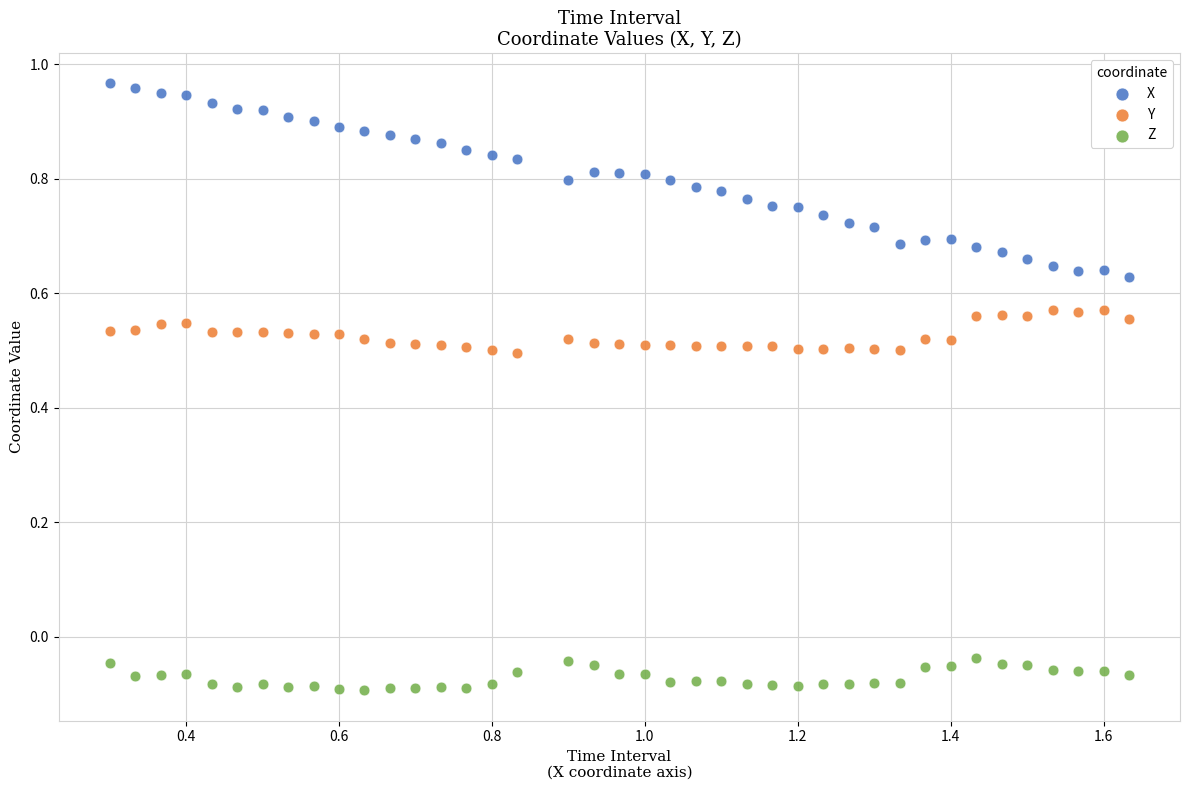

Across all data points, what is the range of X values (max minus min)?

1.3